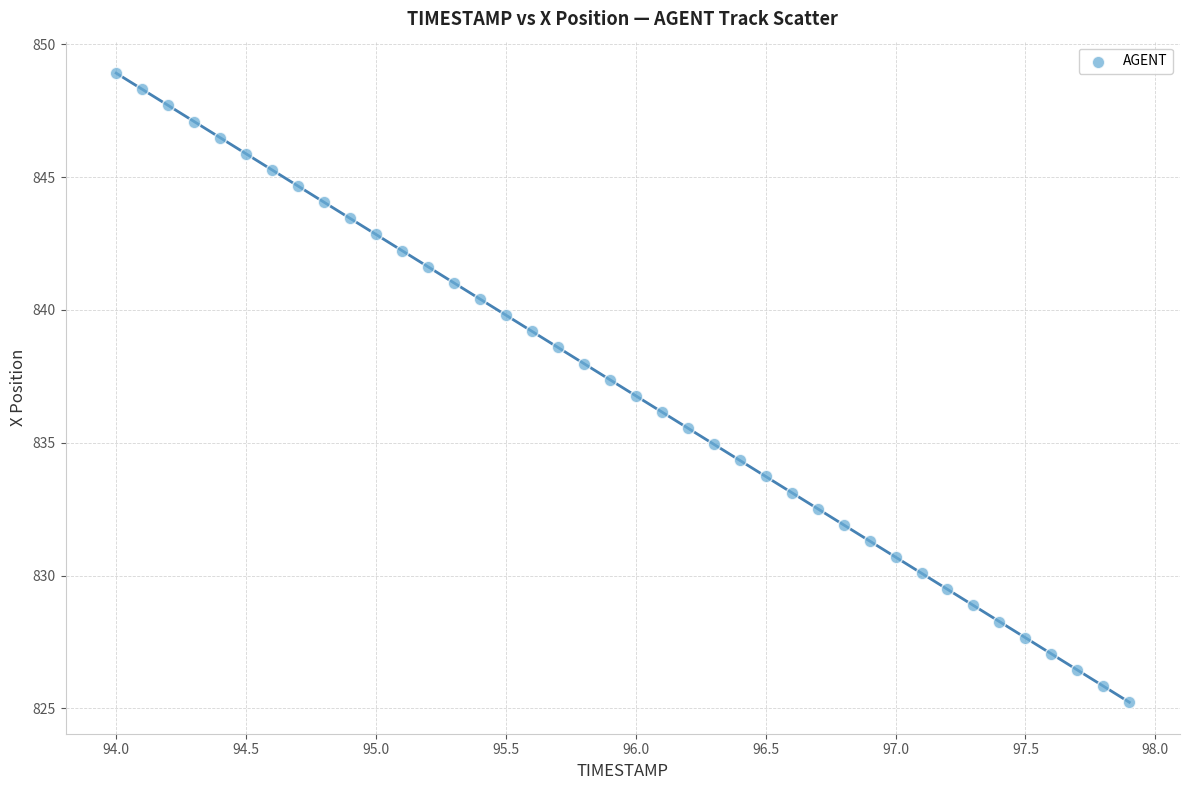

What is the range of X values (max minus min)?

3.9